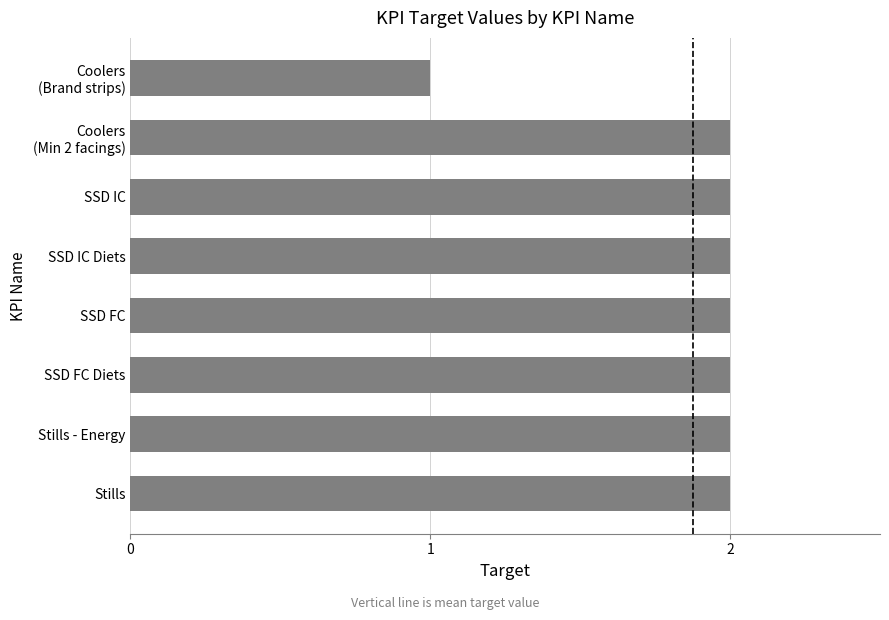

Reading bottom to top, transcribe all the data shown in this chart.

2	2	2	2	2	2	2	1